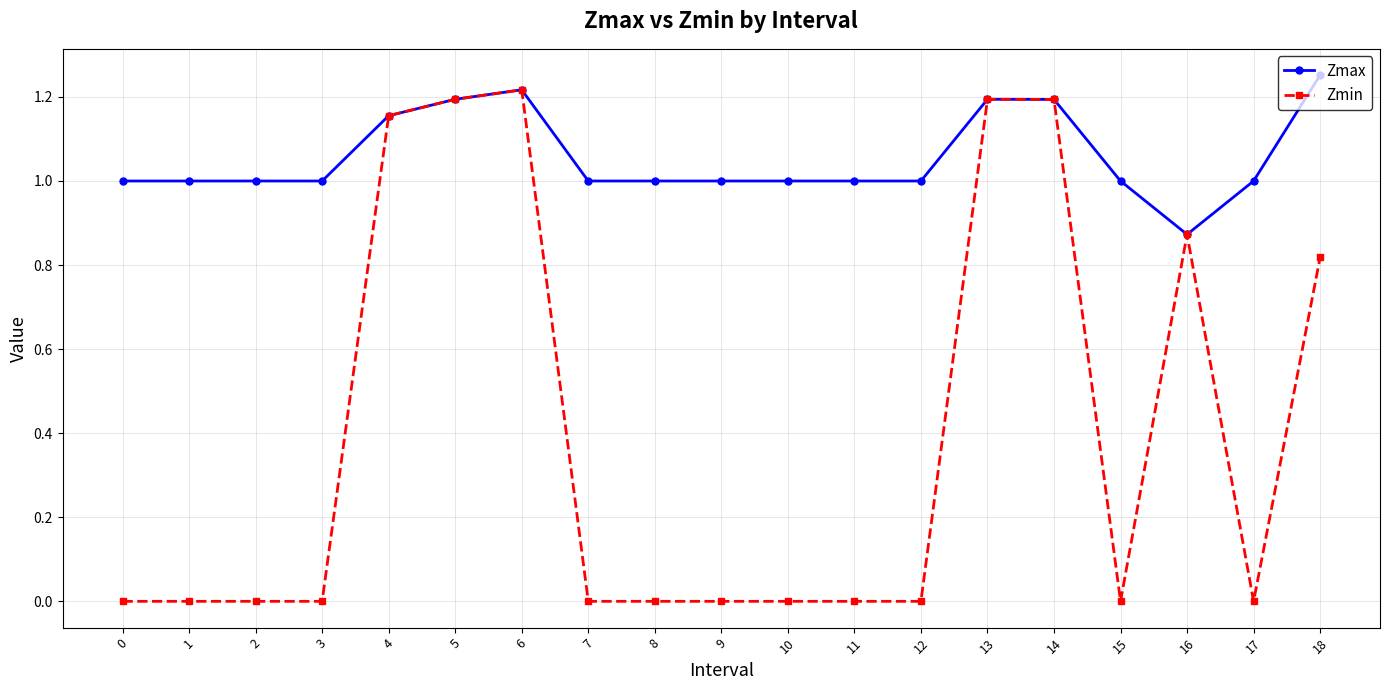

Rank the series by their average value, from highest to lowest.

Zmax, Zmin